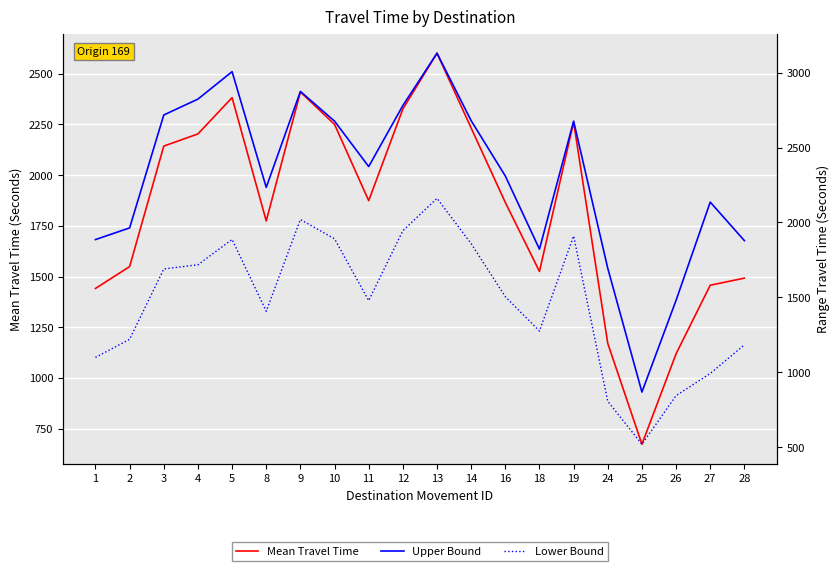

Which series changed the most between 1 and 18?

Range - Lower Bound Travel Time (Seconds)